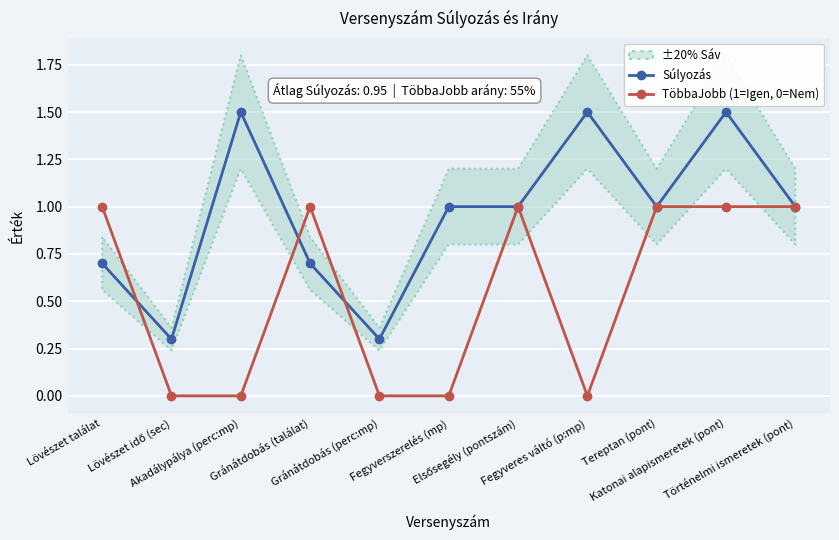

In TöbbaJobb (1=Igen, 0=Nem), how many points are higher than both neighbors (excluding endpoints)?

2